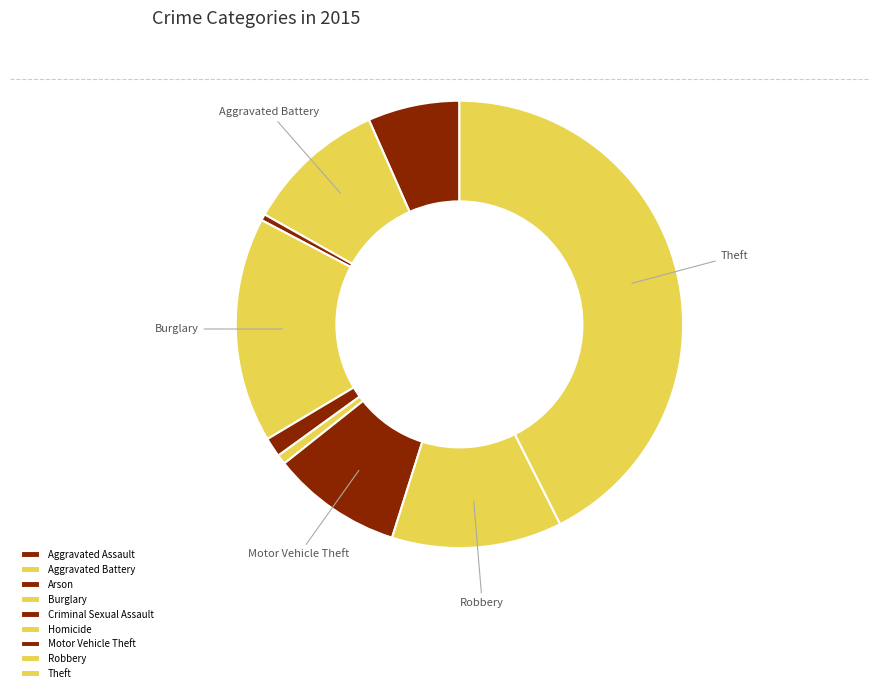

True or false: Arson accounts for 0% of the total.

True